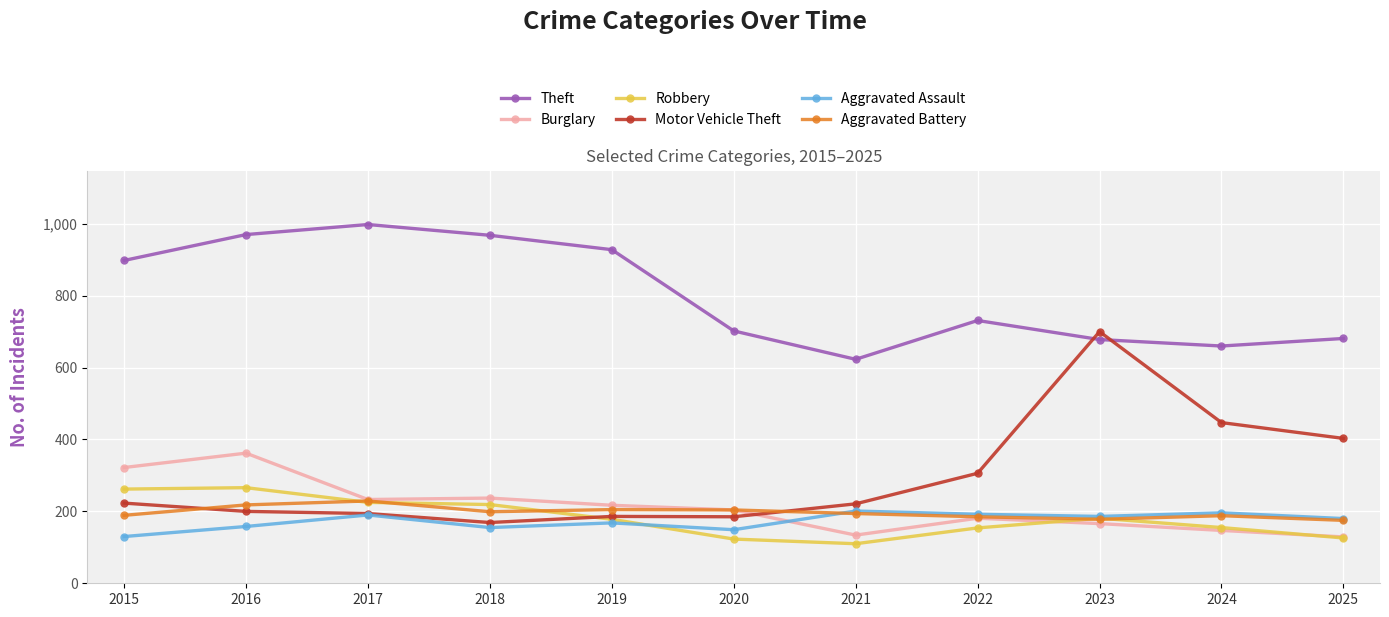

Does the chart display data point markers on the line(s)?

Yes